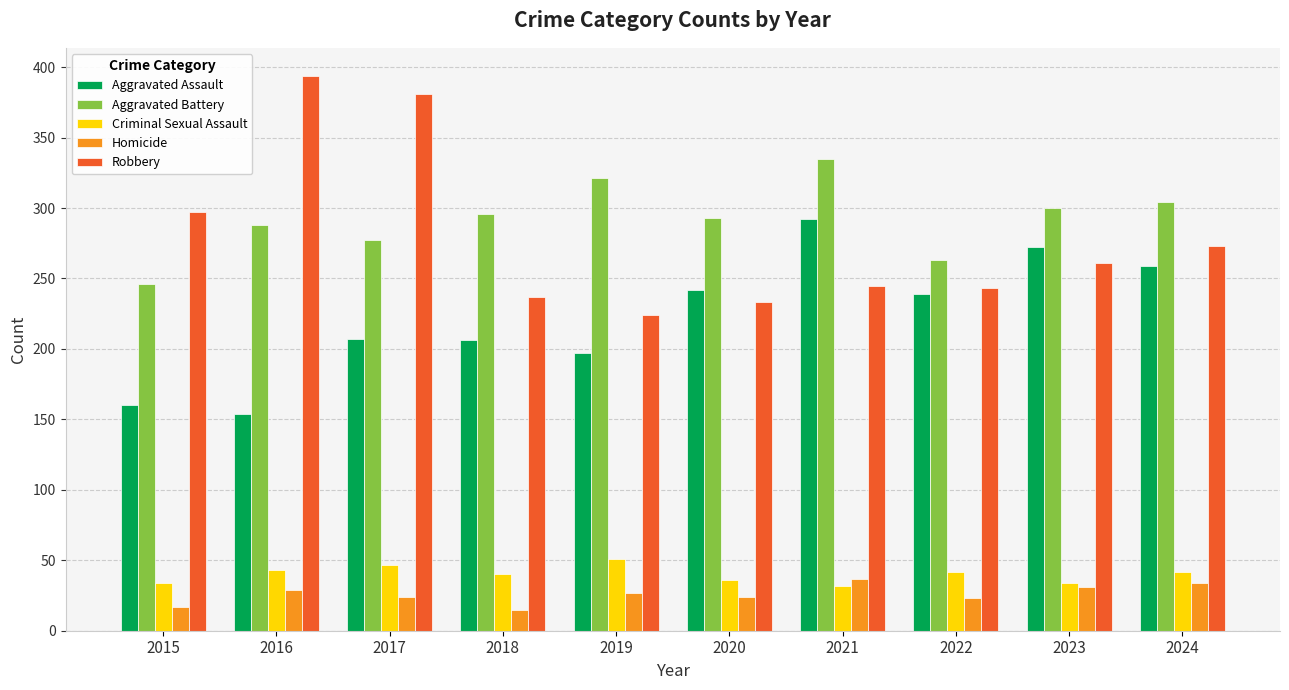

True or false: Robbery has a value of 387 at 2015.

False